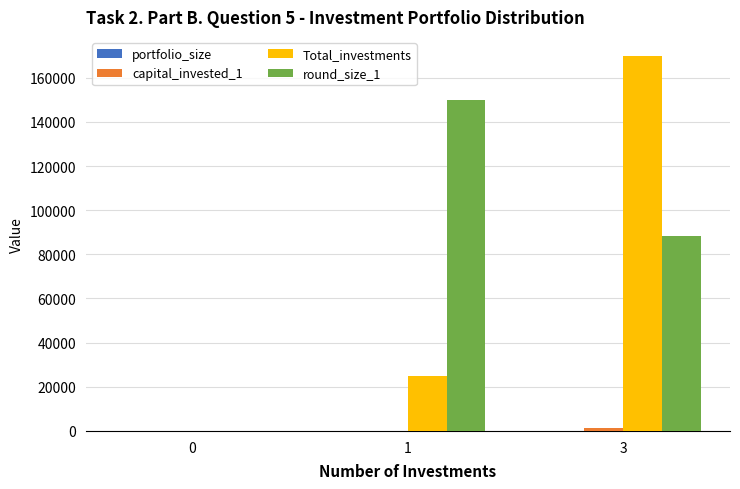

How many positive values does the Total_investments series have?

2